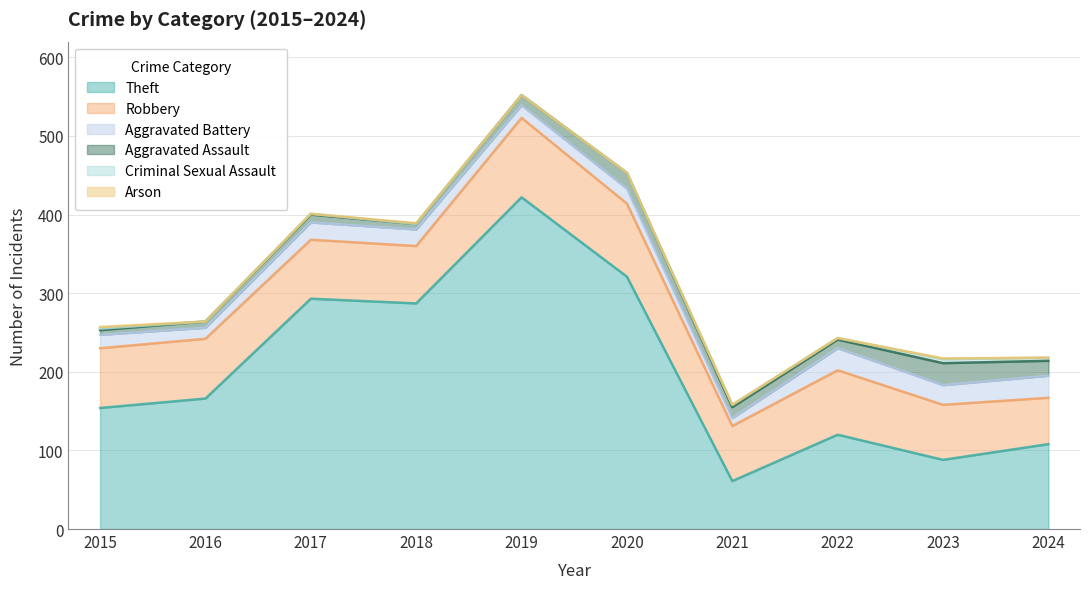

Reading left to right, list all the values displayed in this chart.

Theft: 154	166	293	287	422	321	61	120	88	108
Robbery: 76	76	75	73	101	93	70	82	70	59
Aggravated Battery: 17	14	22	21	16	19	10	28	25	28
Aggravated Assault: 6	8	10	7	13	20	14	11	28	19
Criminal Sexual Assault: 2	0	1	0	0	0	3	2	5	4
Arson: 2	0	0	1	0	0	0	0	1	0